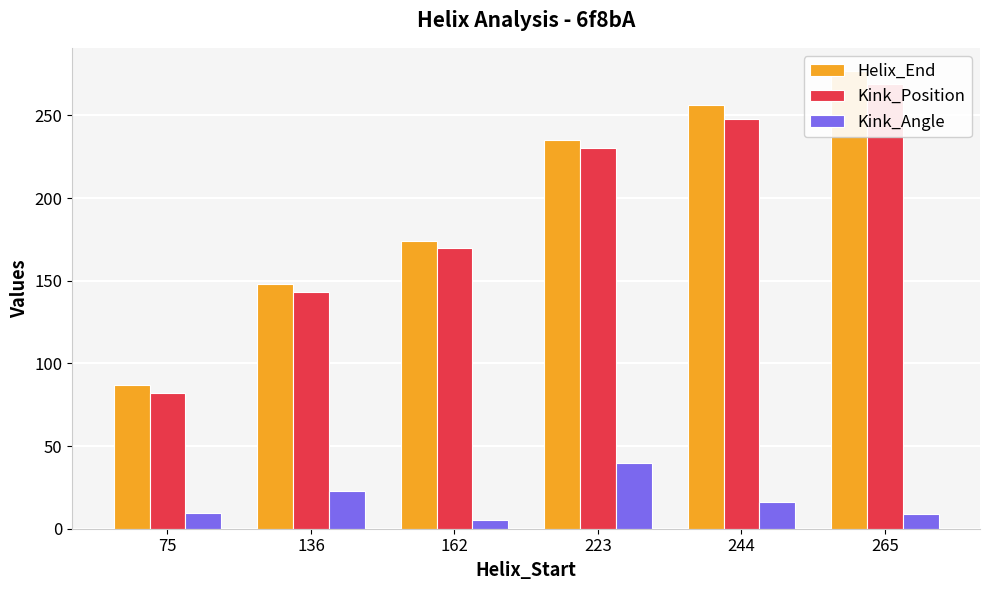

List the labels in order of Kink_Position value, smallest first.

75, 136, 162, 223, 244, 265